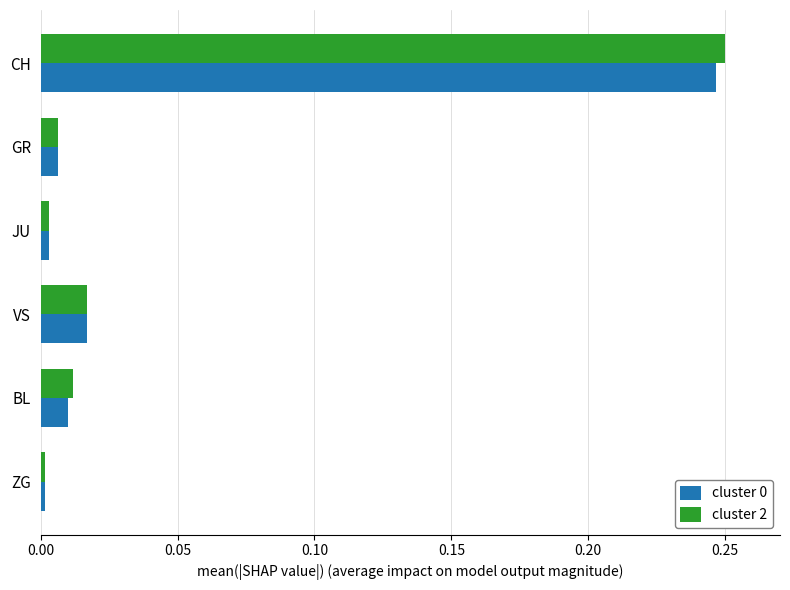

How many distinct data groups are displayed?

2